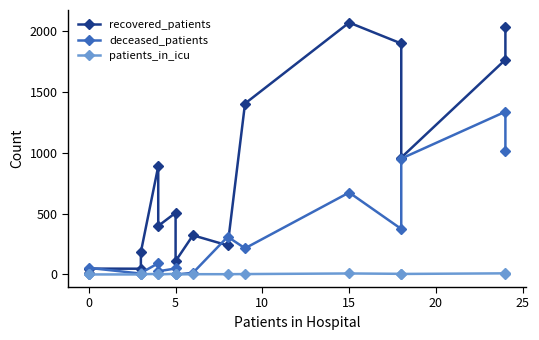

Reading left to right, what are all the values shown in this chart?

recovered_patients: 8	48	47	184	890	399	507	110	322	239	1406	2072	1900	961	1767	2034
deceased_patients: 5	54	7	12	92	26	49	0	13	310	215	674	374	953	1339	1018
patients_in_icu: 0	0	0	2	4	0	5	0	2	2	3	8	5	4	9	6